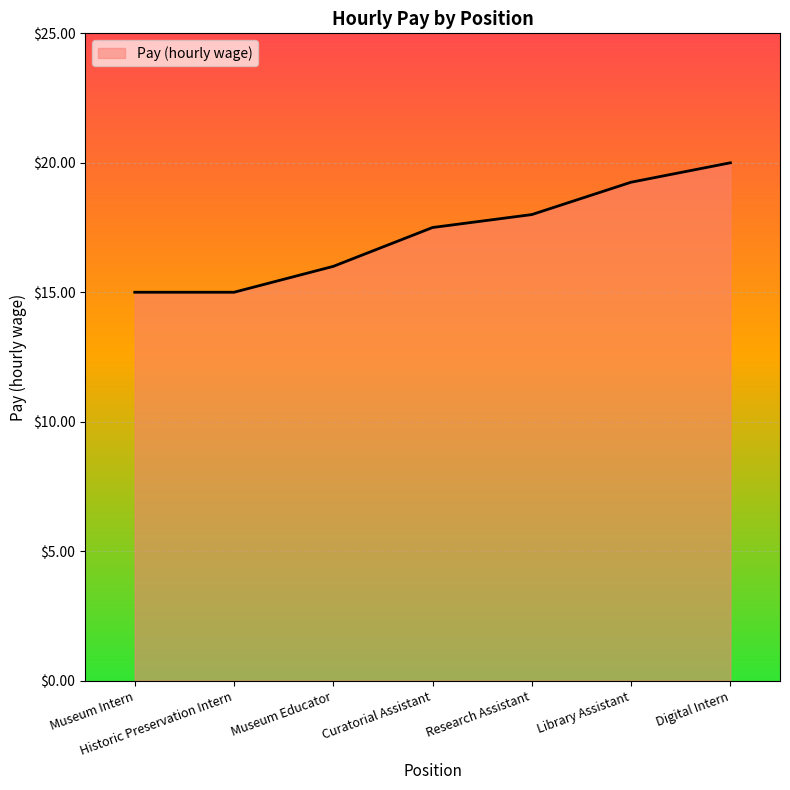

What is the difference between the values at Curatorial Assistant and Digital Intern?

2.5